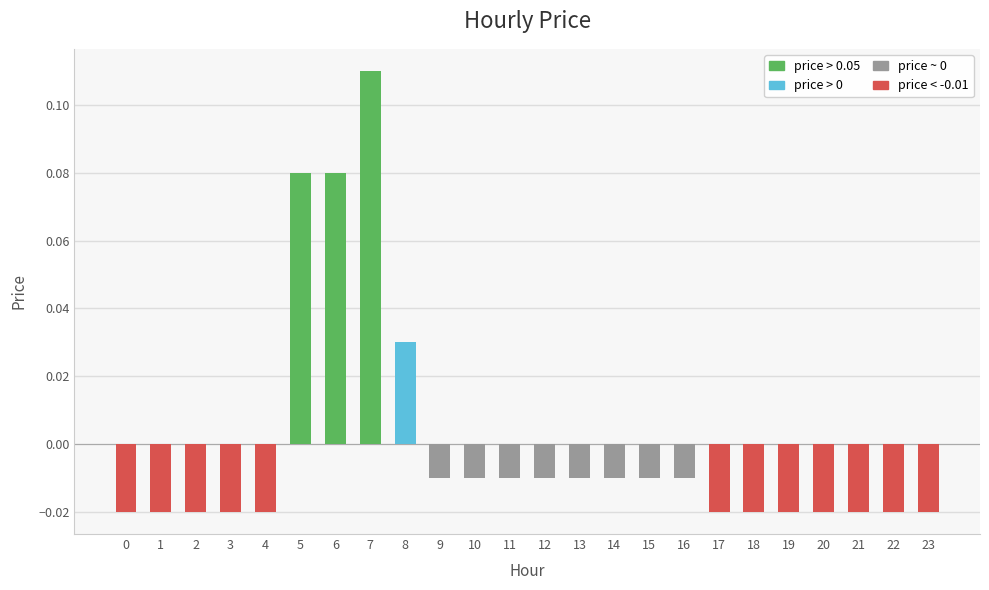

Where does the data first go above 0?

5